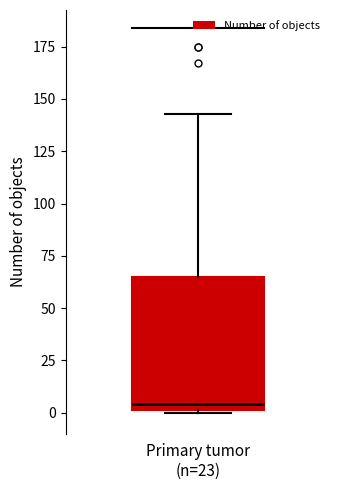

Transcribe this box plot: give where the median line is, the range the box spans, and where the two whiskers end, as read against the y-axis. The values are not printed on the chart, so give them approximately, as read against the axis.

median 5, box 0 to 65, whiskers 0 to 145